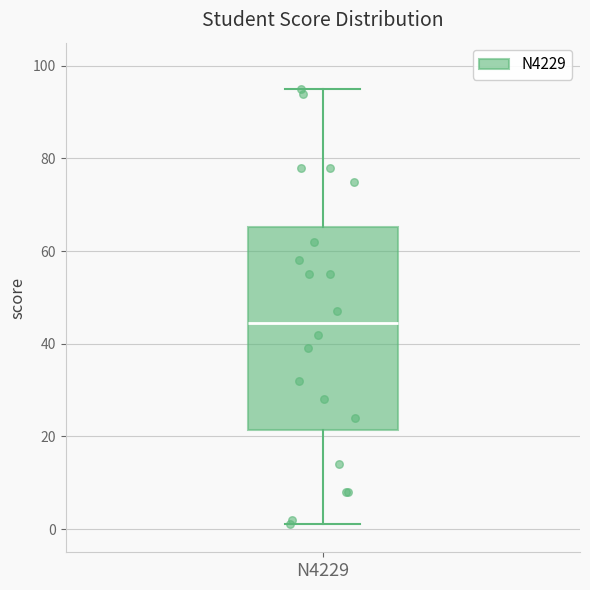

Read this box plot against the y-axis: the position of the median line, the range covered by the box, and the ends of both whiskers. The values are not printed on the chart, so give them approximately, as read against the axis.

median 44, box 22 to 66, whiskers 2 to 96